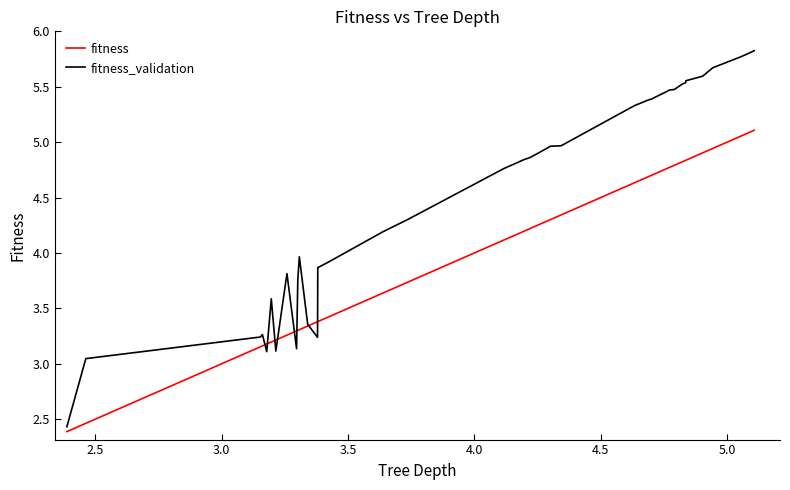

Which series has the widest spread of values?

fitness_validation